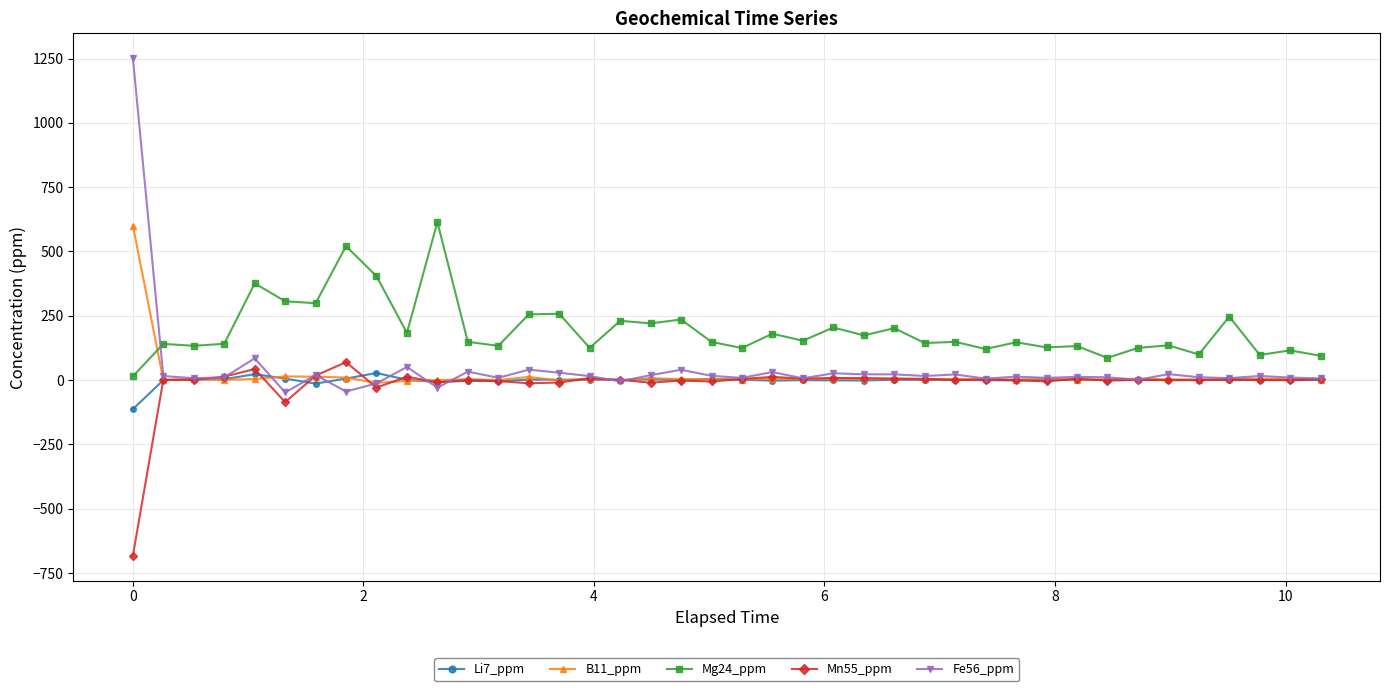

Which series has the largest total across all categories?

Mg24_ppm